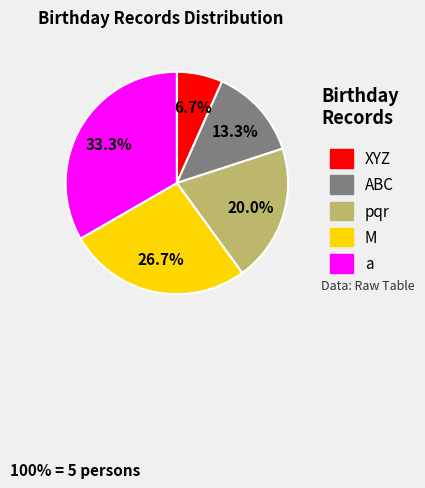

Does ABC represent more than half of the total?

No